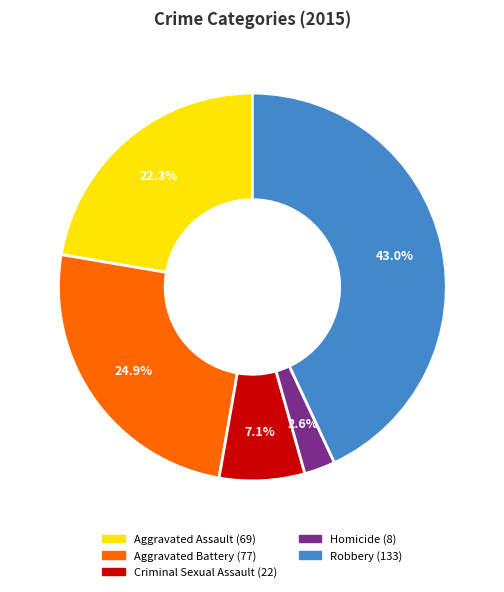

To the nearest percent, what is the combined percentage of Aggravated Battery and Criminal Sexual Assault?

32%